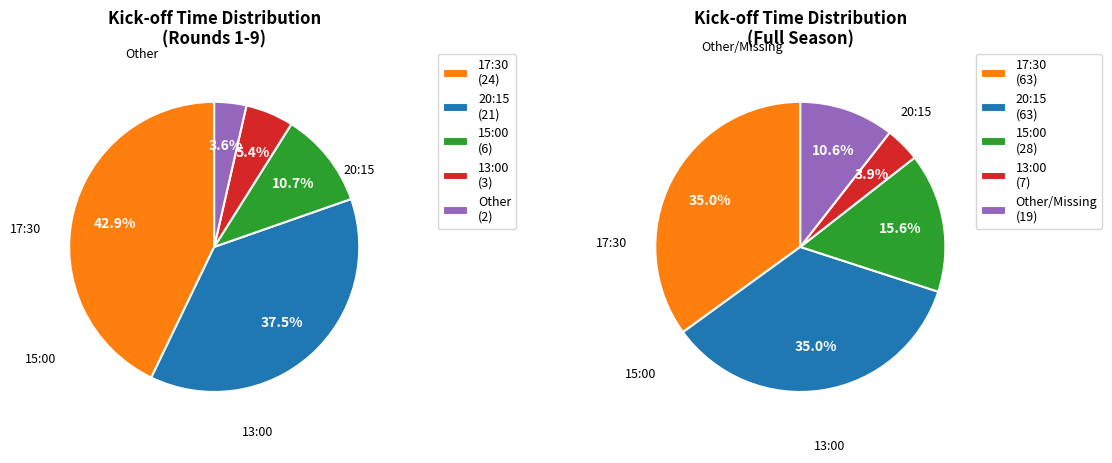

Which slice is the largest?

17:30